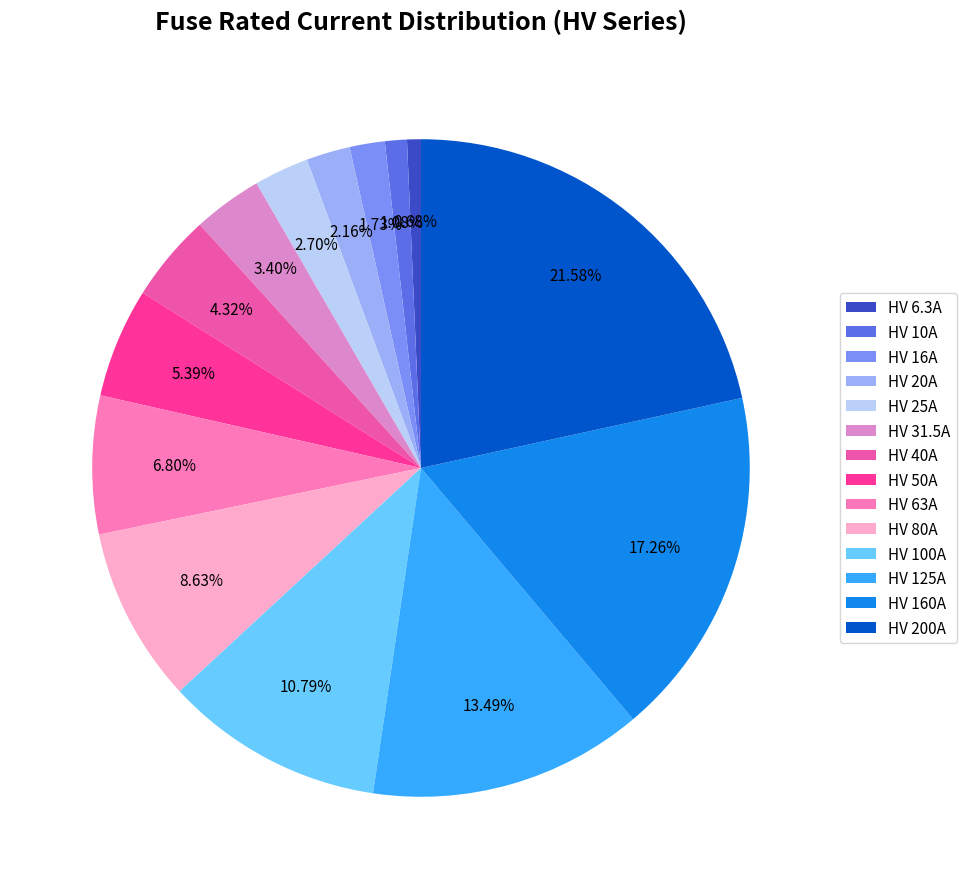

Between HV 10A and HV 63A, which is larger?

HV 63A